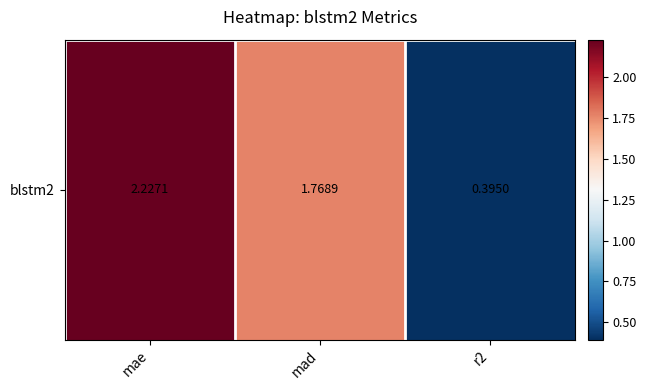

What is the change in value from mad to r2?

-1.4